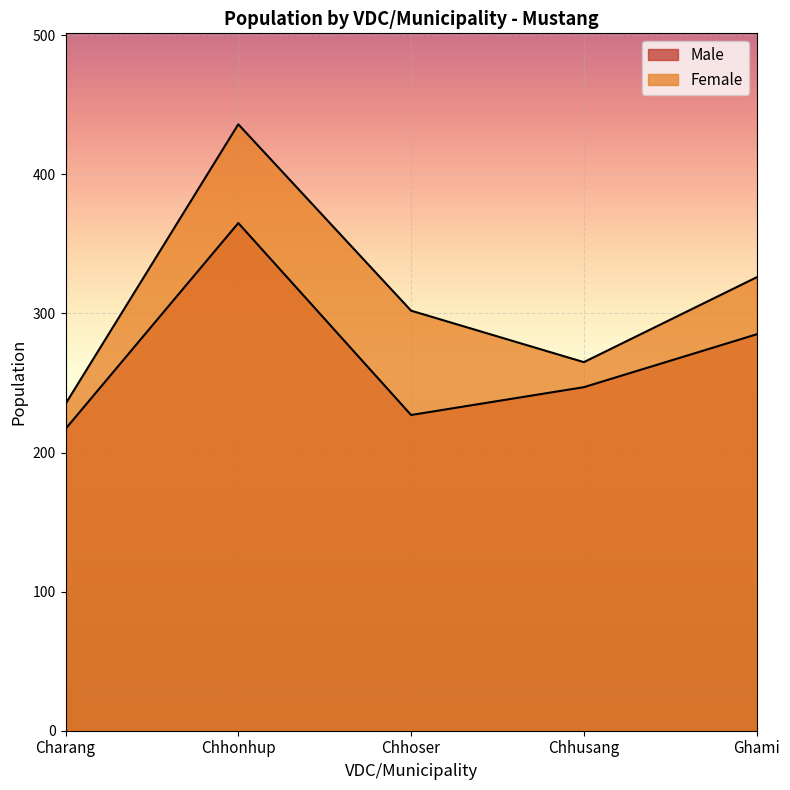

List the series in order of their overall mean, lowest first.

Male, Female